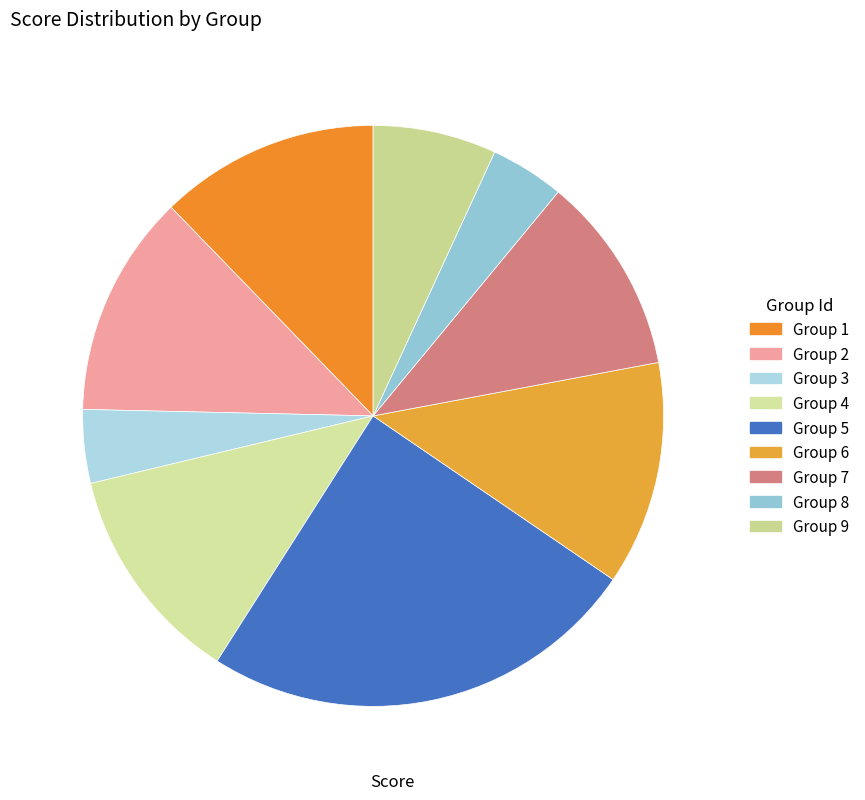

Is there any slice that represents more than half of the pie?

No